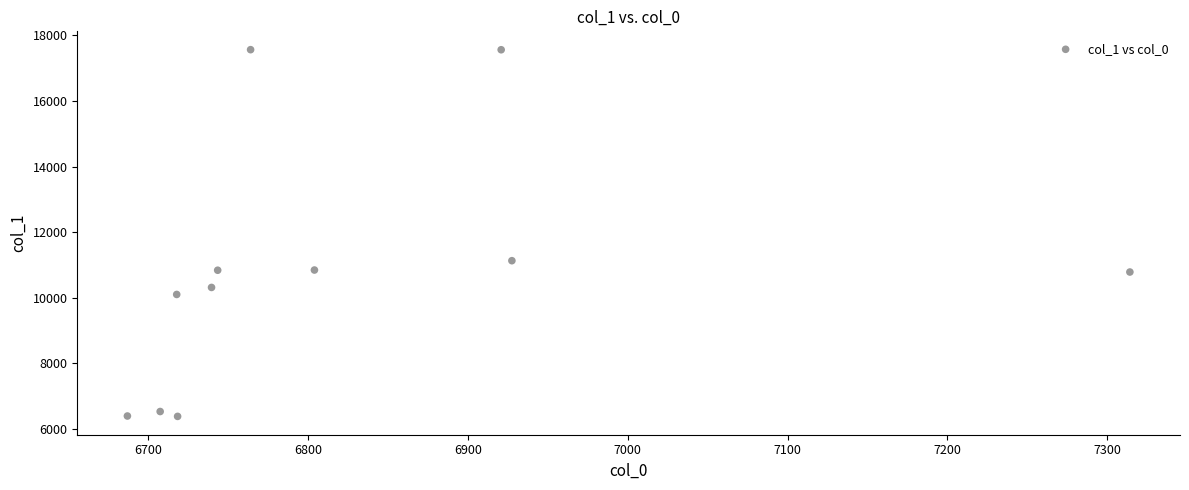

What Y value in the scatter plot is closest to 11975?

11132.1